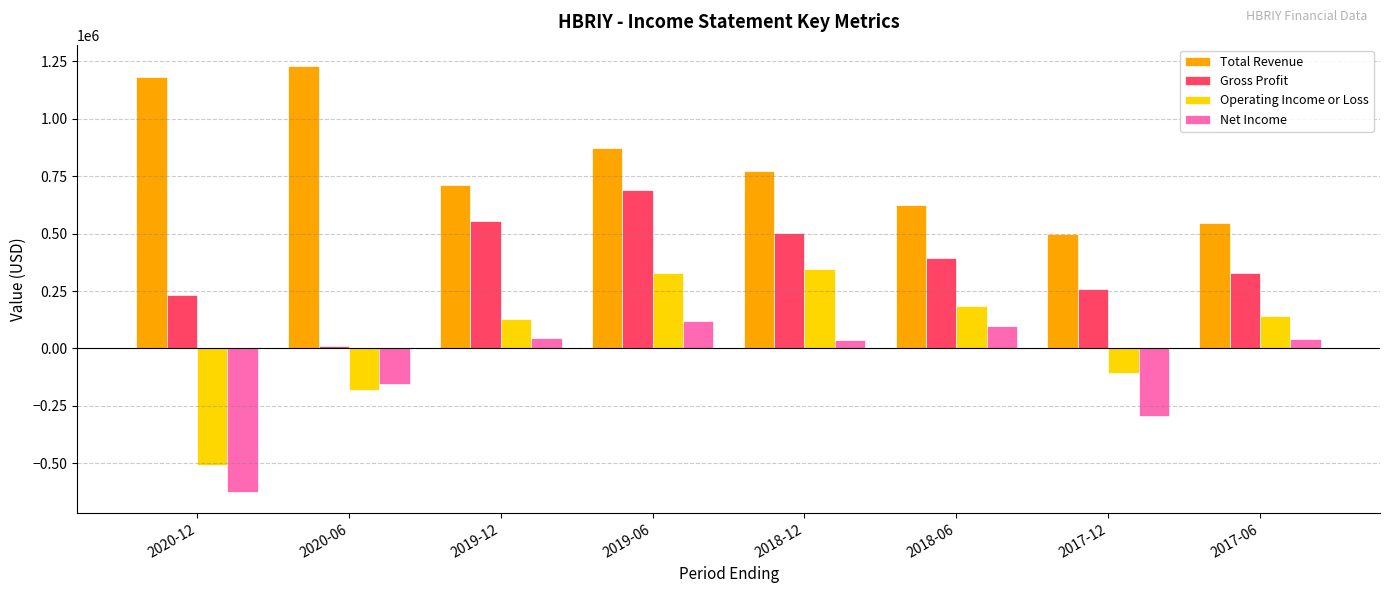

List the labels in order of Gross Profit value, smallest first.

2020-06, 2020-12, 2017-12, 2017-06, 2018-06, 2018-12, 2019-12, 2019-06